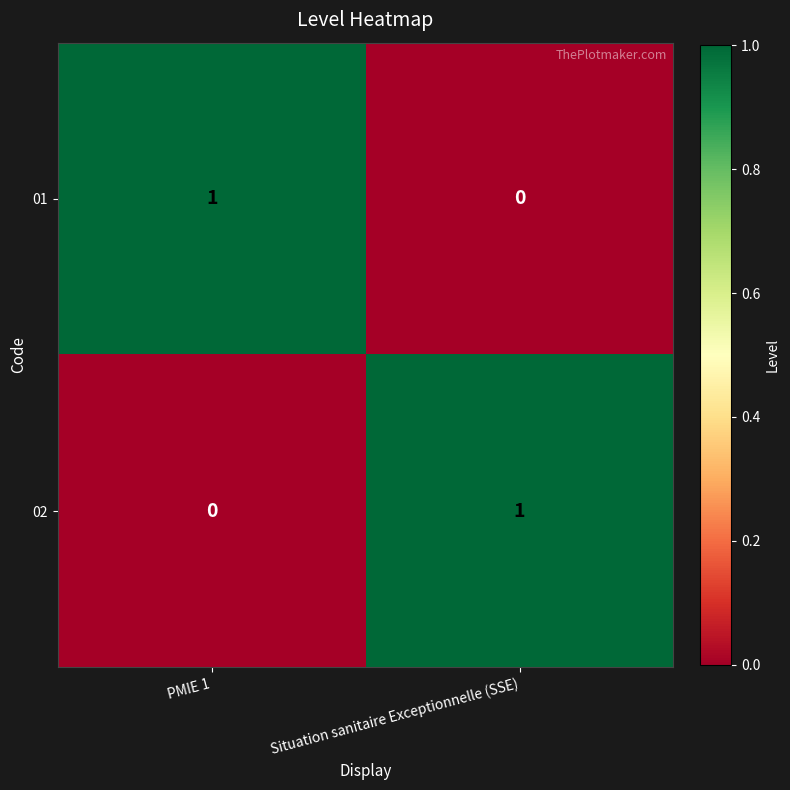

The value of 01 at Situation sanitaire Exceptionnelle (SSE) is 0. True or false?

True